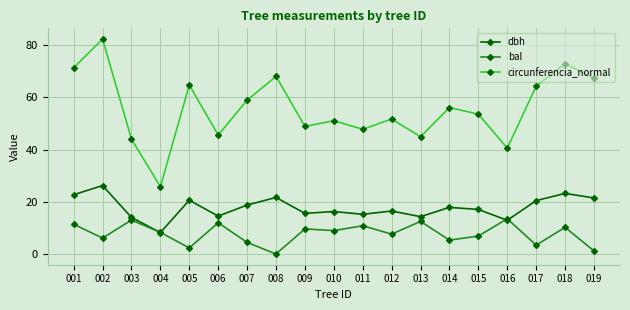

How many lines are shown in the chart?

3